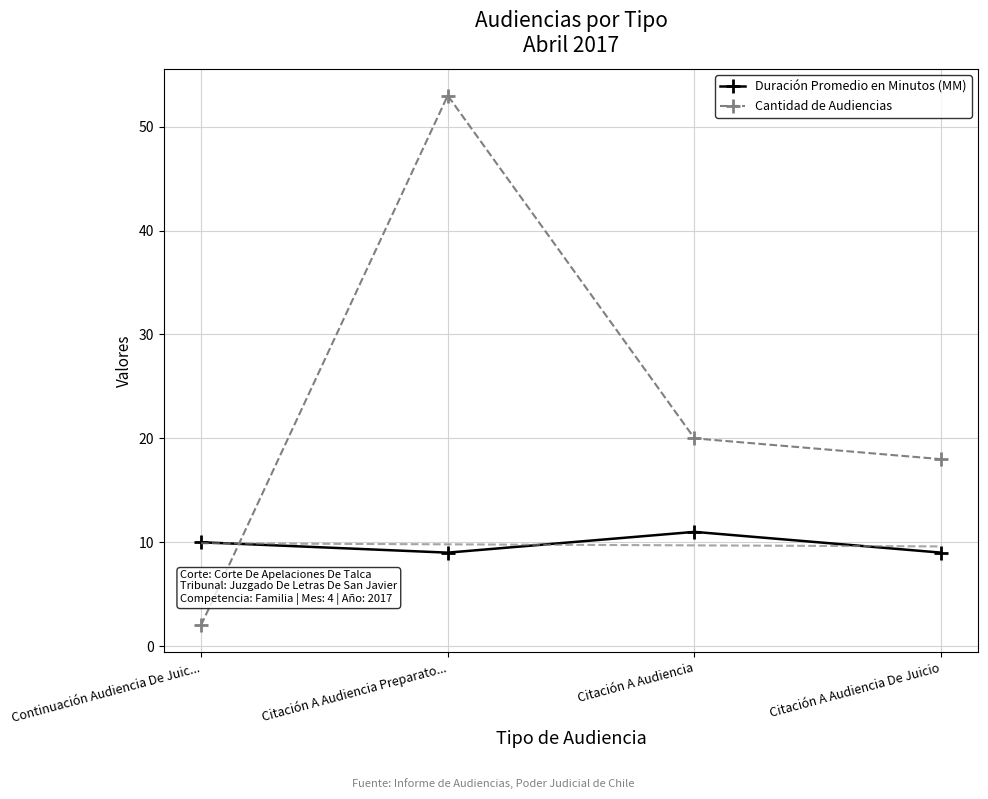

How many distinct data groups are displayed?

2